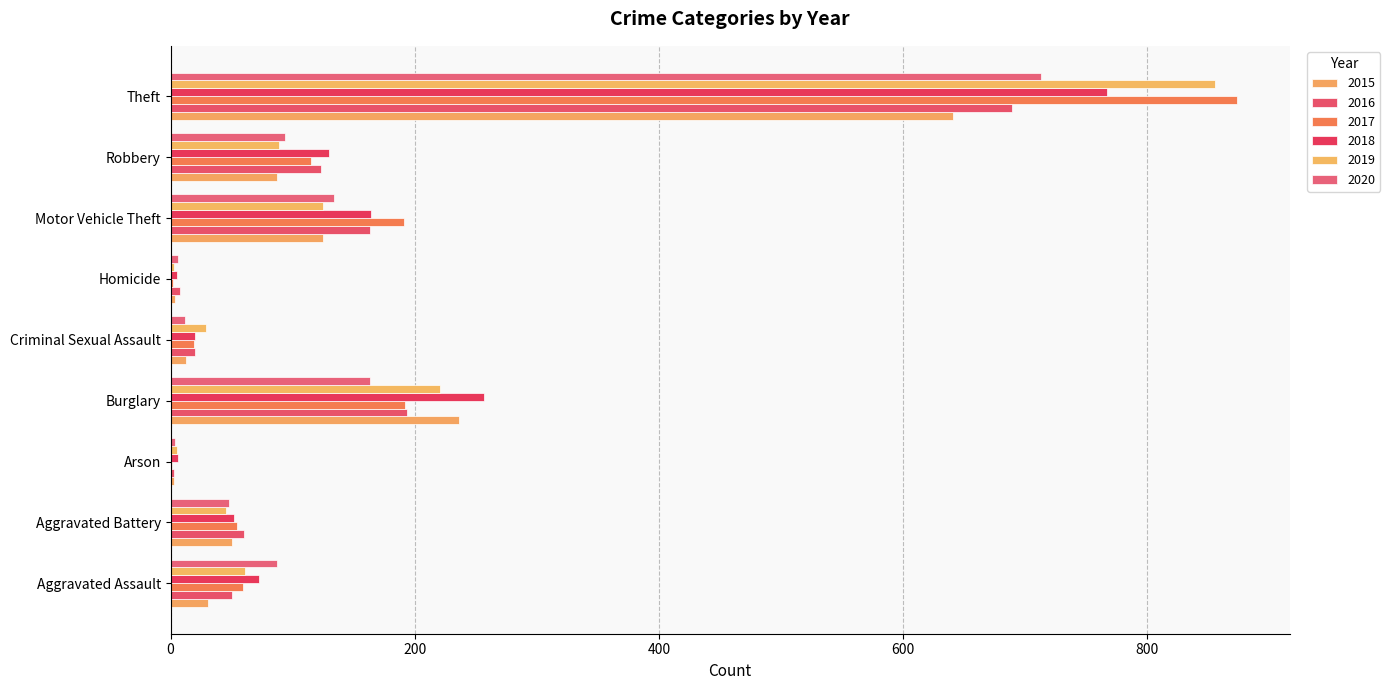

Reading right to left, transcribe all the data shown in this chart.

2015: 641	87	125	4	13	236	3	50	31
2016: 689	123	163	8	20	194	3	60	50
2017: 873	115	191	2	19	192	1	54	59
2018: 767	130	164	5	20	257	6	52	72
2019: 855	89	125	3	29	221	5	45	61
2020: 713	94	134	6	12	163	4	48	87